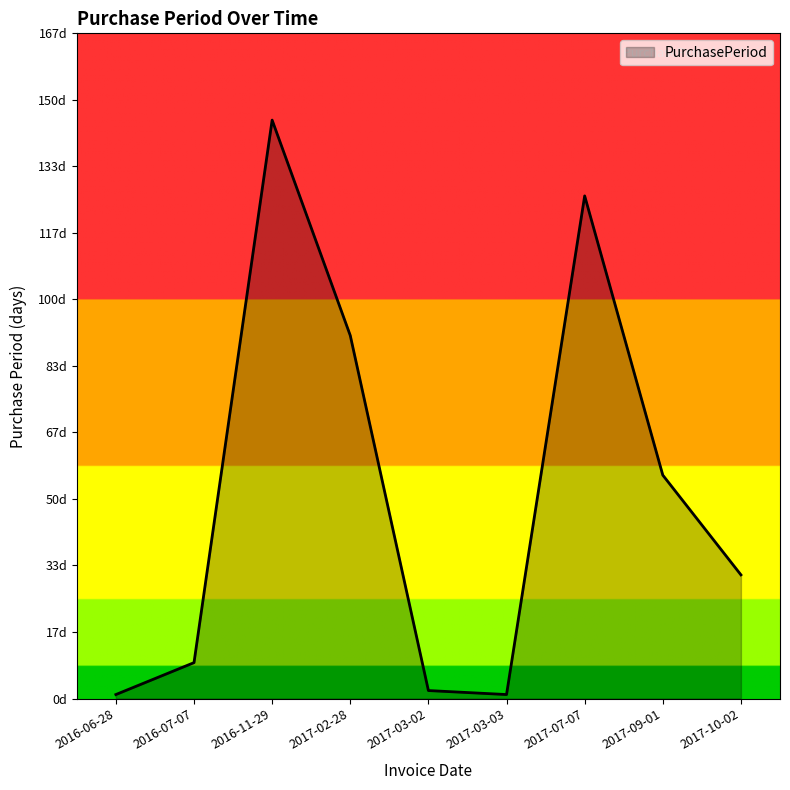

The value at 2017-03-03 is 1. True or false?

True